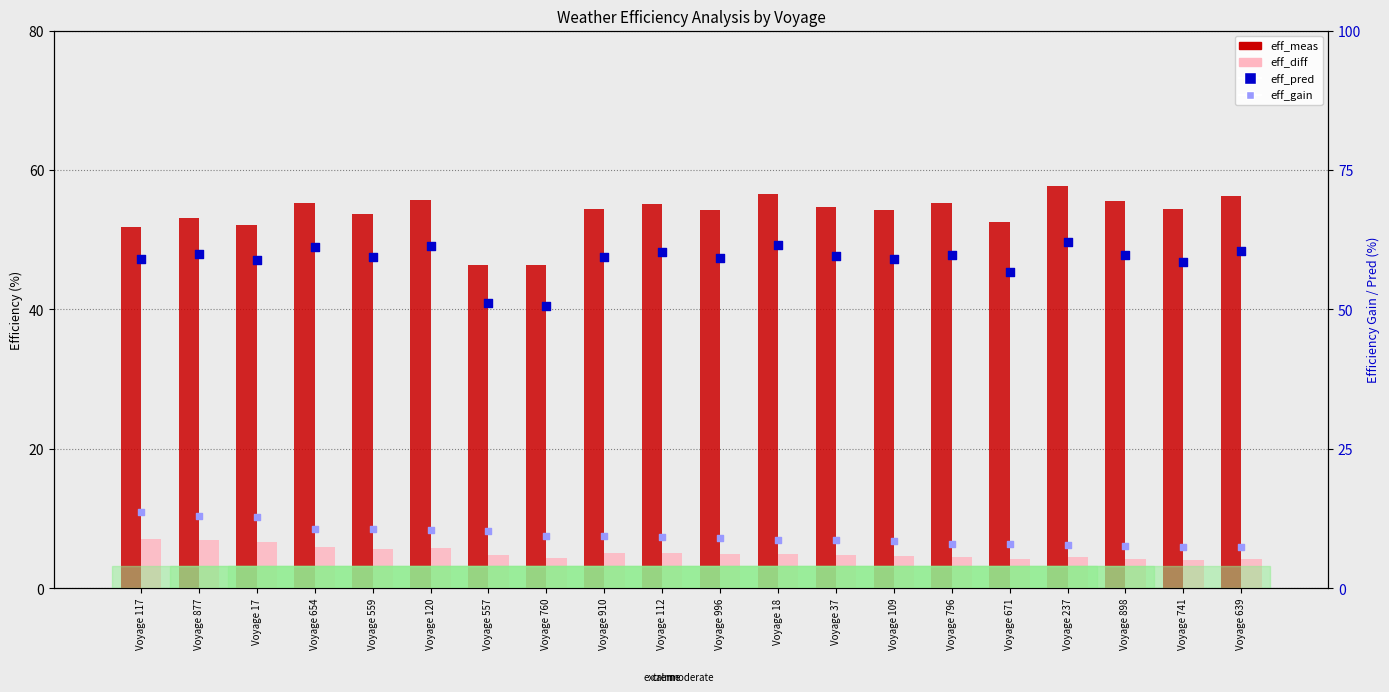

At which category is the sum across all series the highest?

Voyage 120